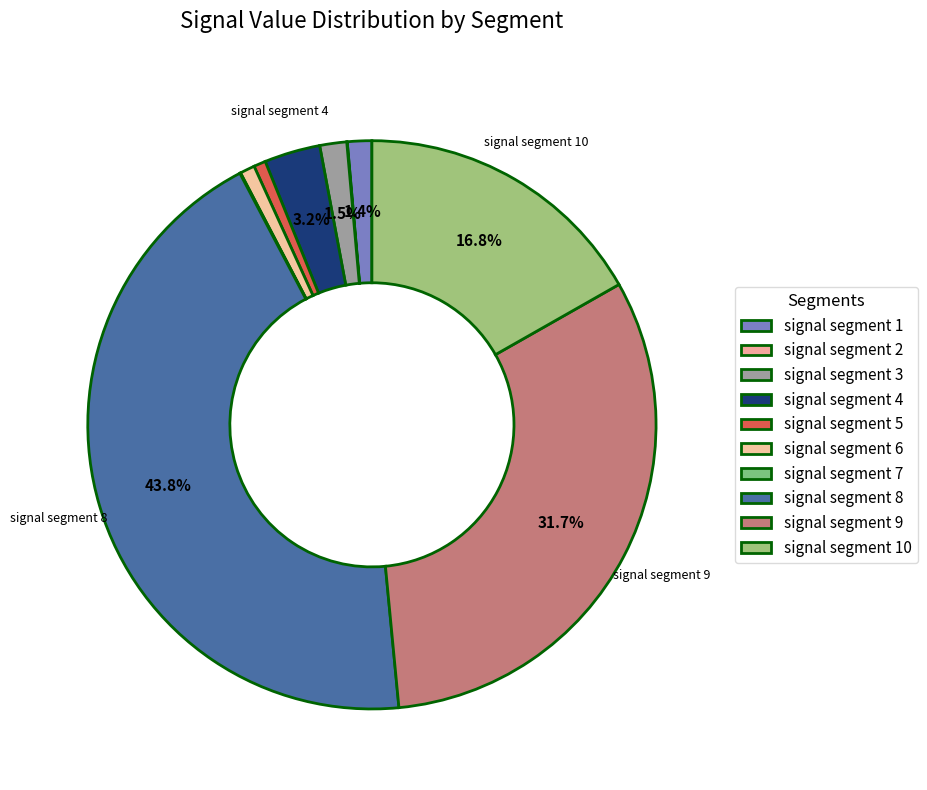

To the nearest percent, what is the difference between the largest and smallest slice percentages?

44%